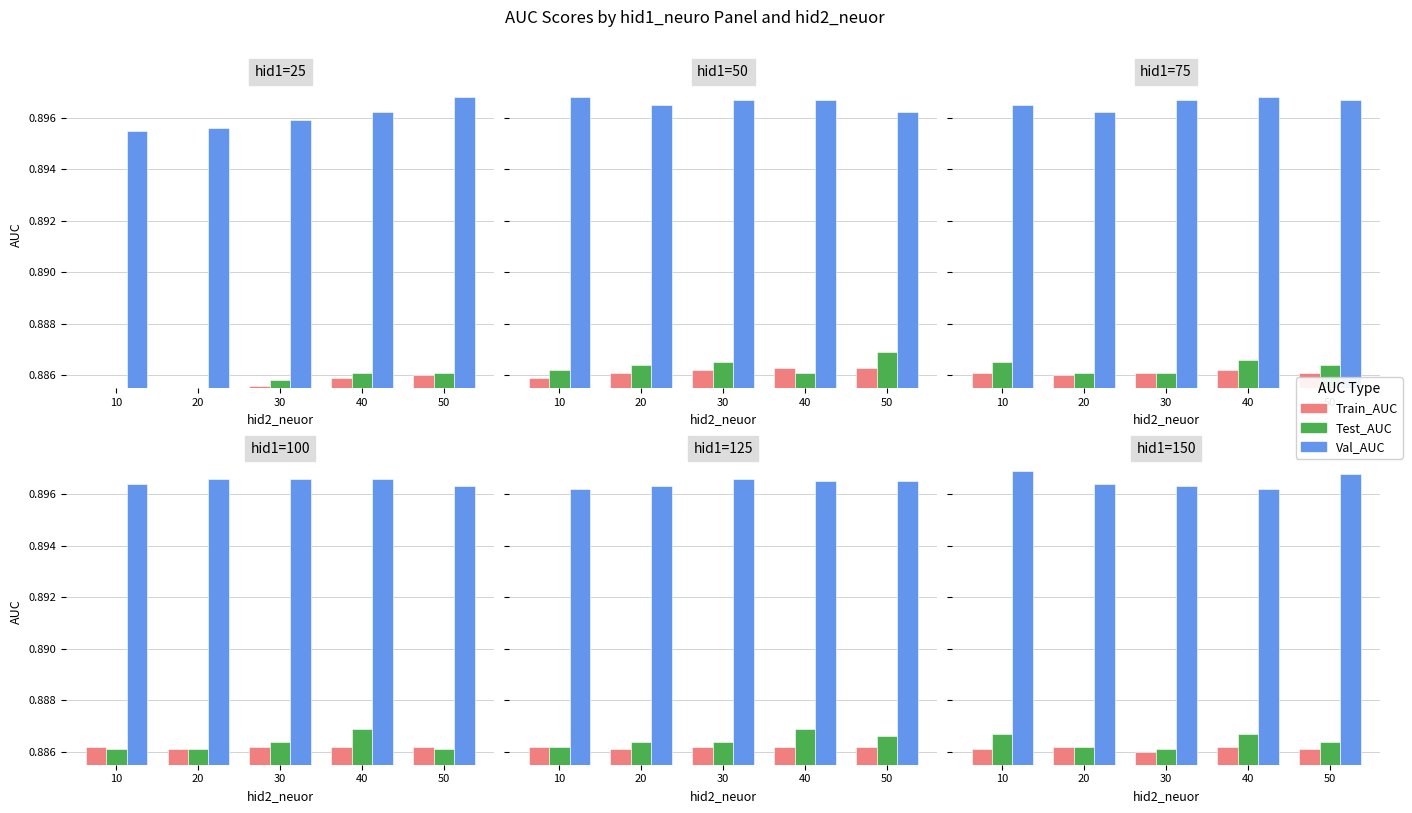

Which has a higher value, 30 or 20?

20